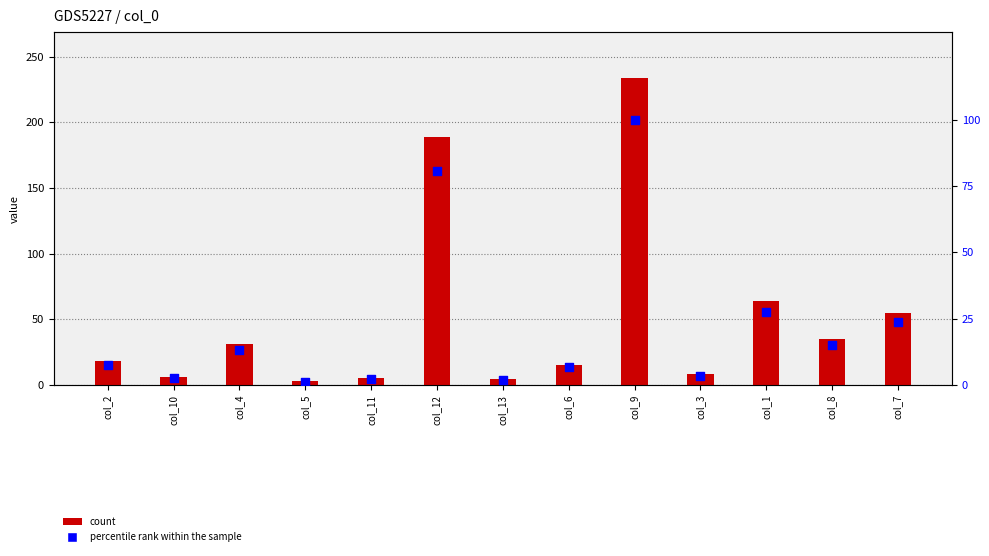

At which category is the sum across all series the highest?

col_9